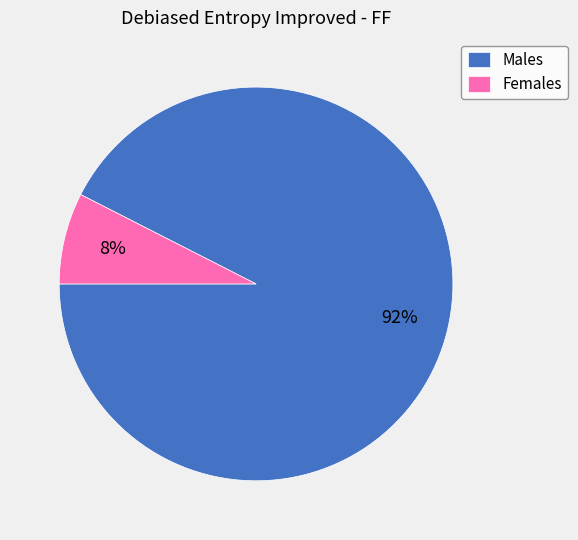

Rank the categories by value from highest to lowest.

Males, Females